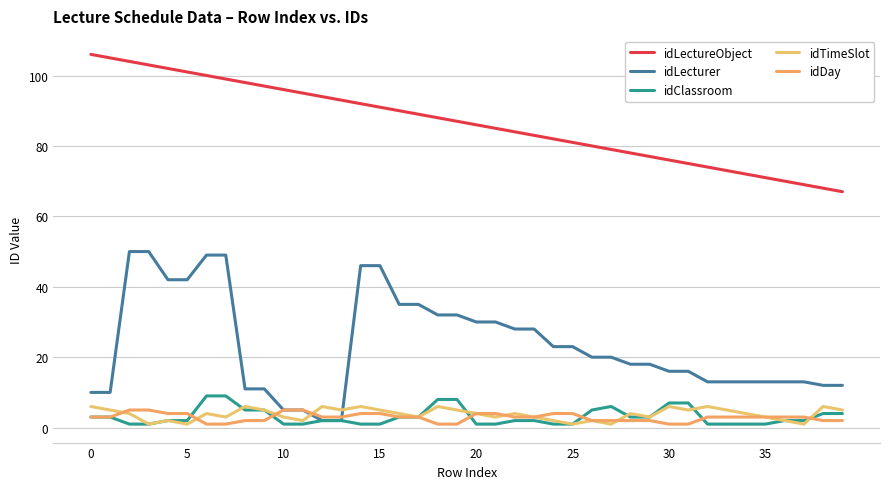

What is the greatest value displayed?

106